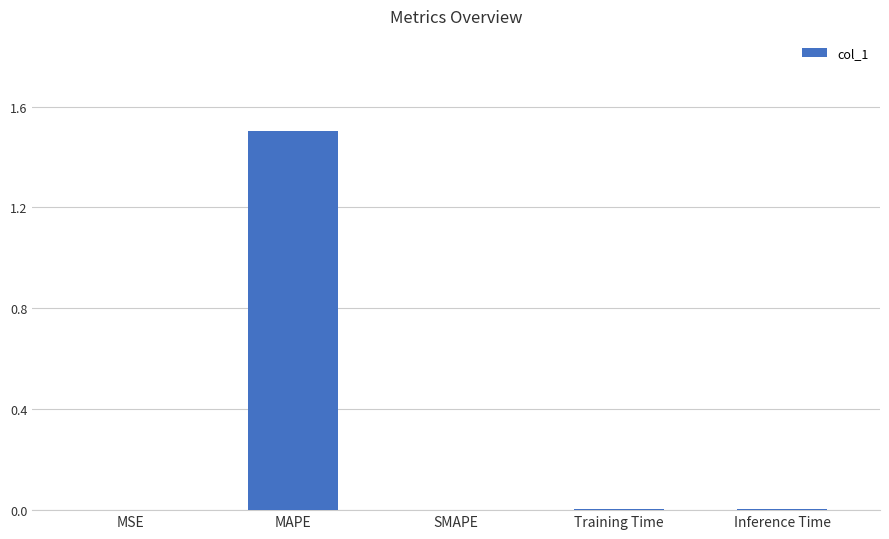

The value at MSE is 0.0. True or false?

True